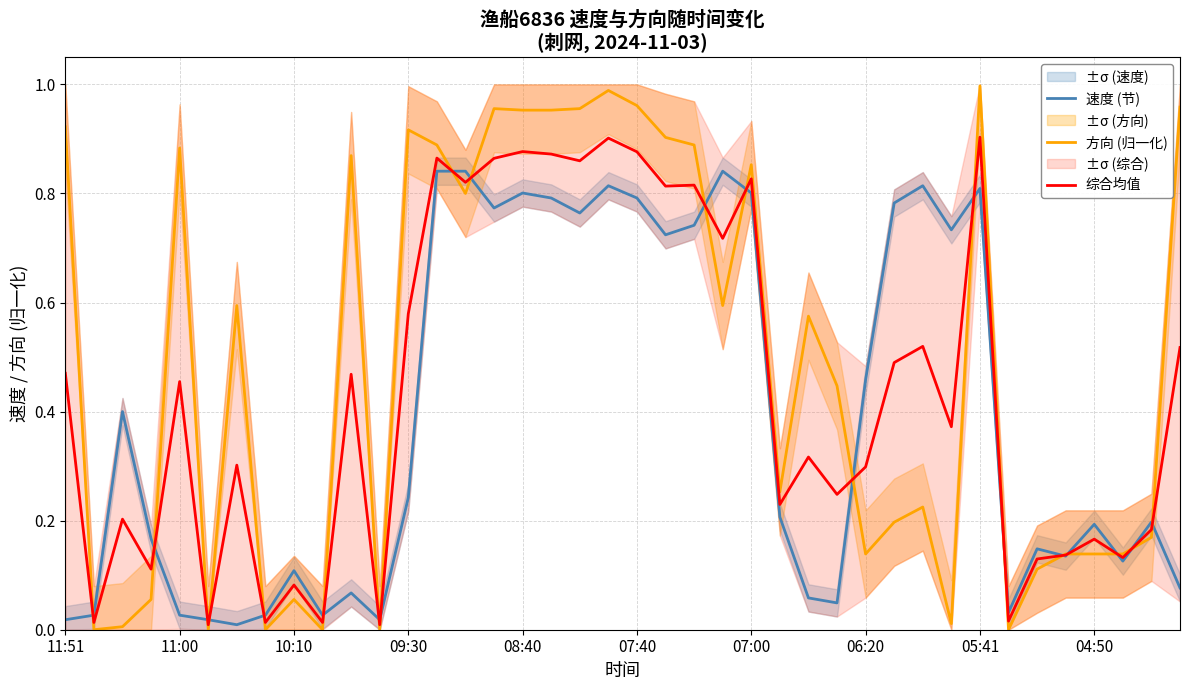

After their last crossing, which series has the higher values: 综合均值 or 速度 (节)?

综合均值